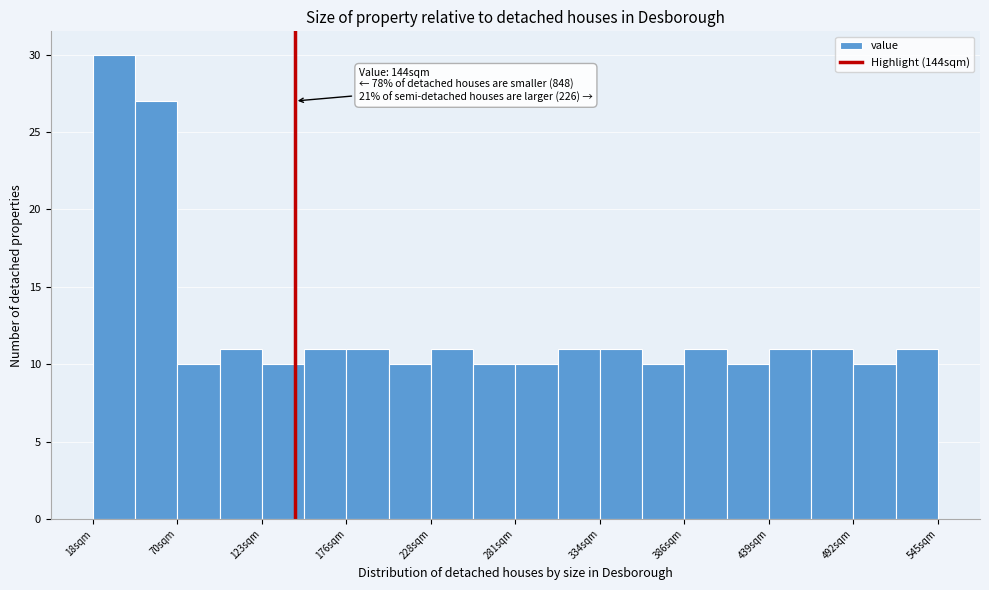

Read against the x-axis, roughly where is the centre of the tallest bar?

30